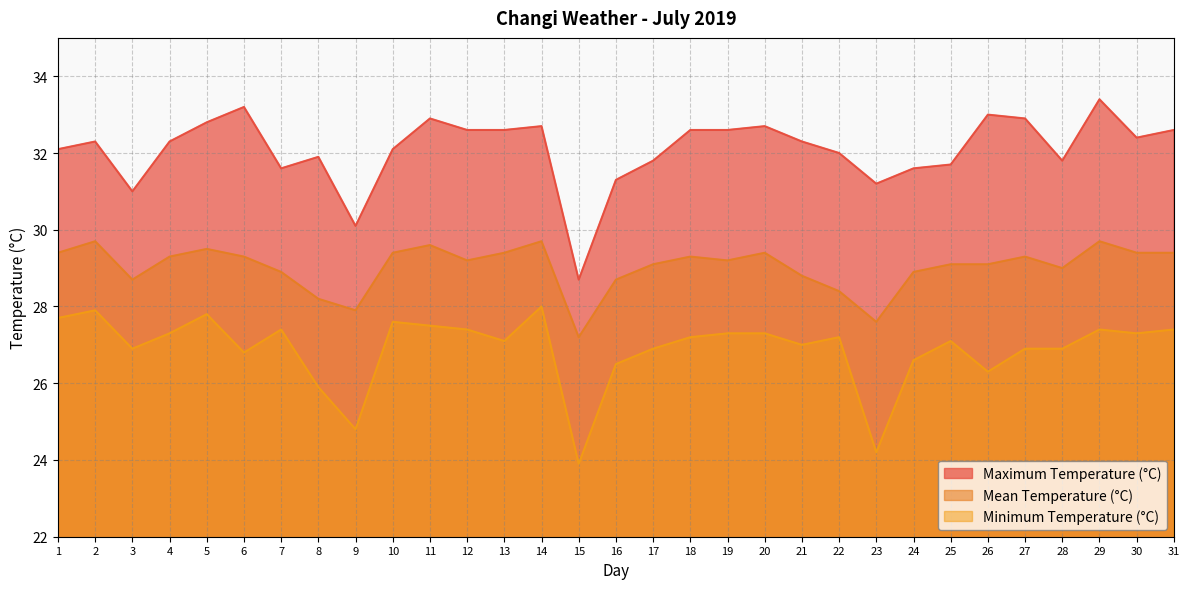

What is the difference between the Minimum Temperature (°C) values at 2 and 11?

0.4